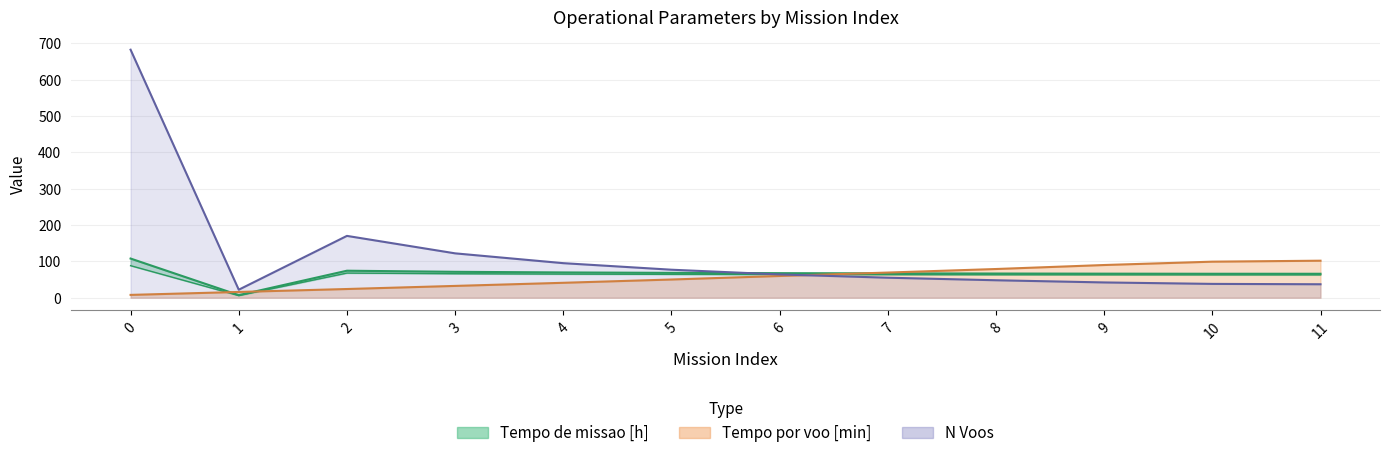

The N Voos series shows 25.2 at 10. True or false?

False